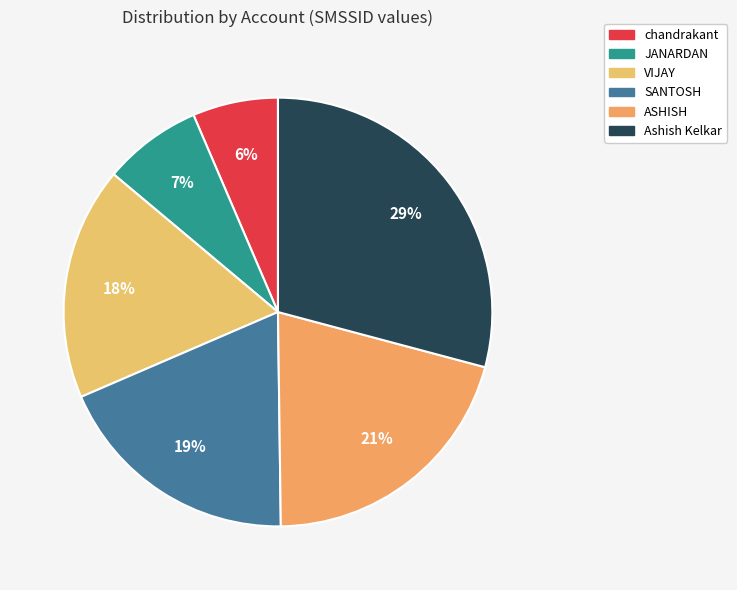

What is the smallest slice in the pie chart?

chandrakant